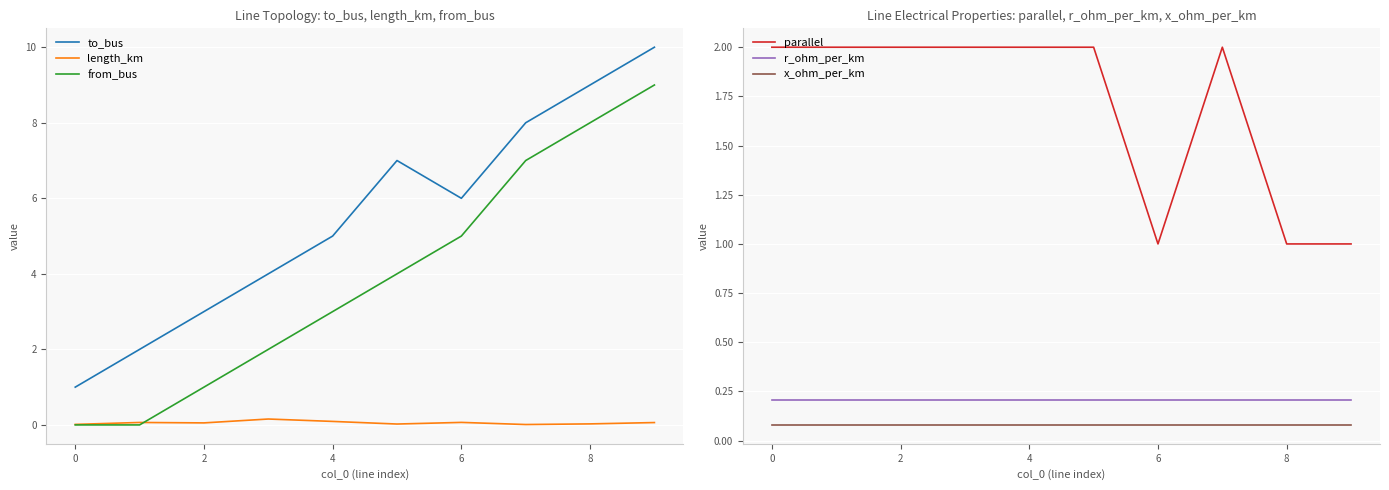

Which series has the widest spread of values?

to_bus